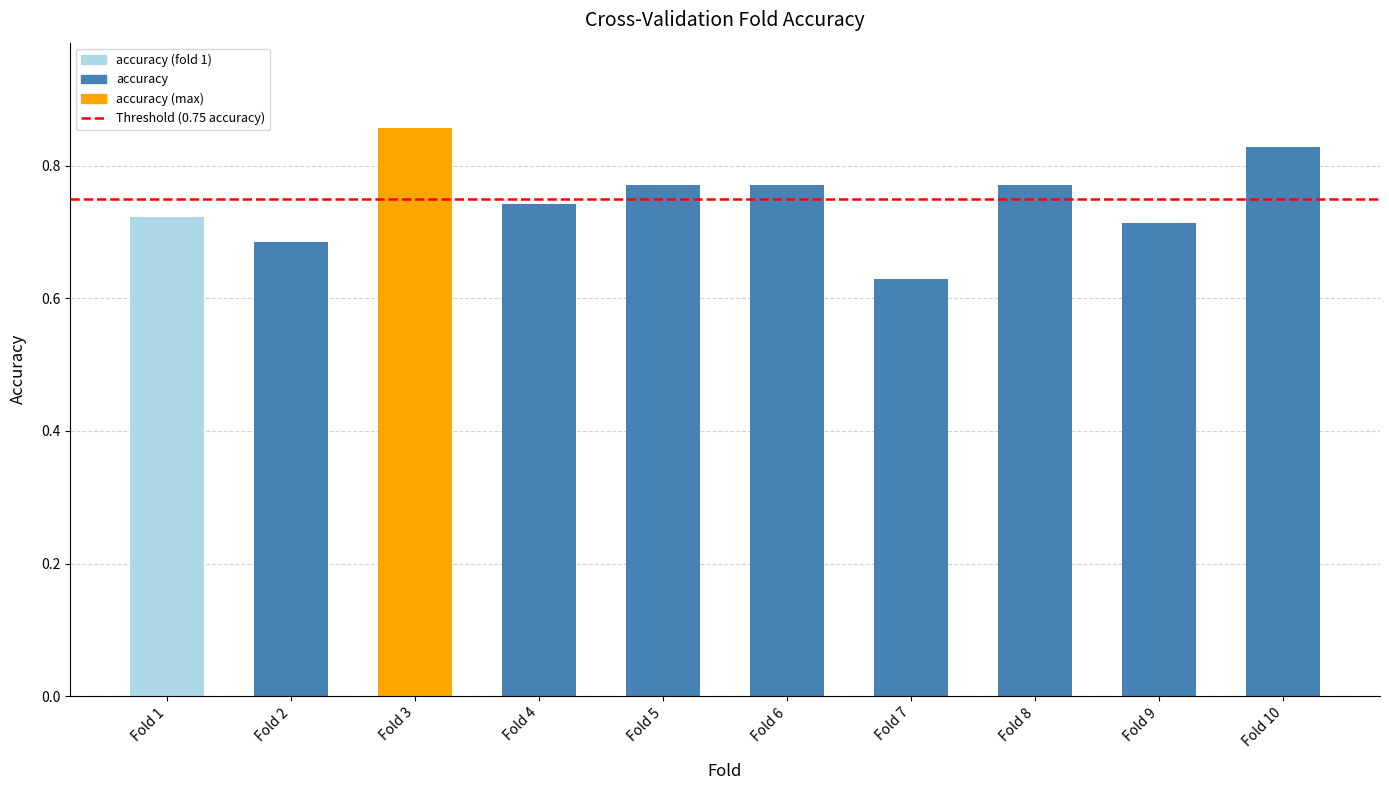

How many bars are there in total?

10